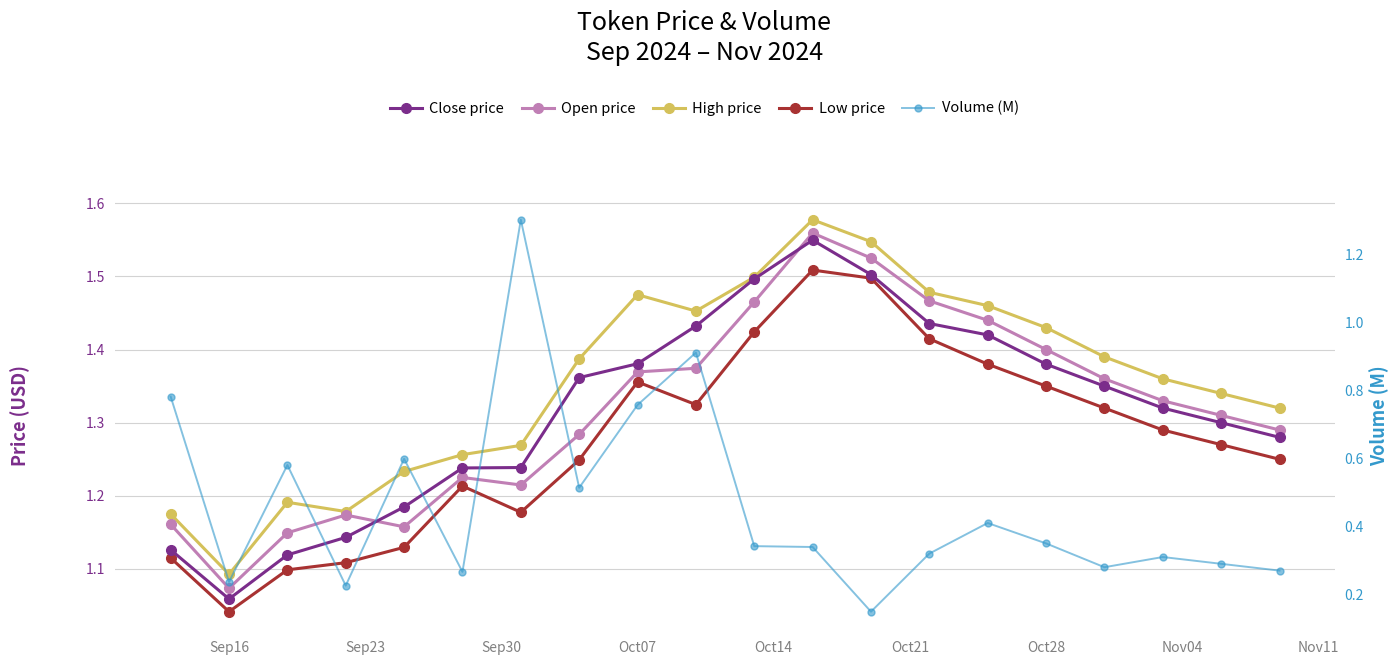

Which series ends up on top after the final intersection of Volume (M) and Open price?

Open price